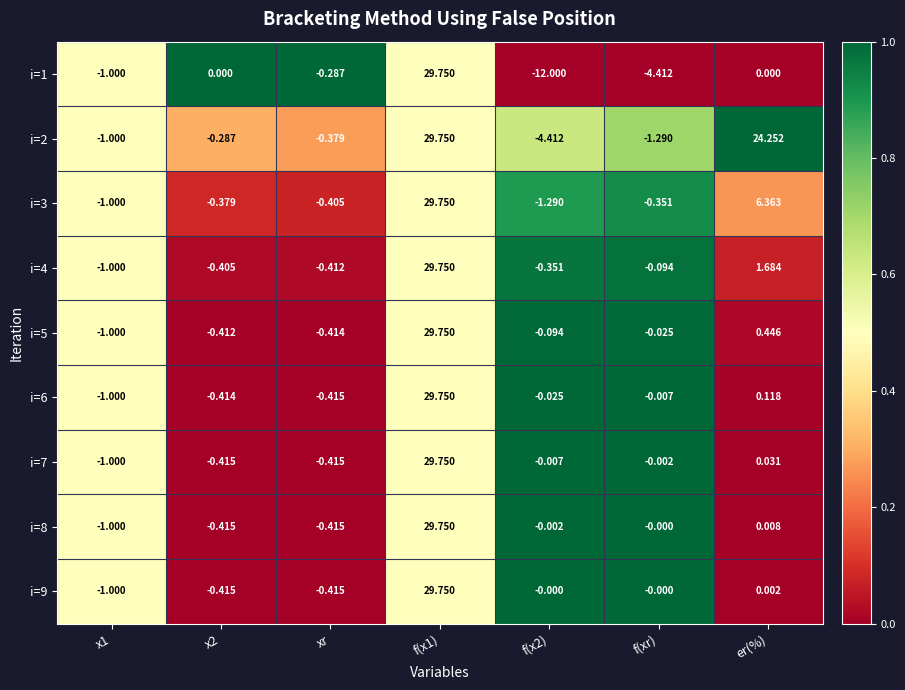

Where is i=8 nearest to the value 14?

er(%)